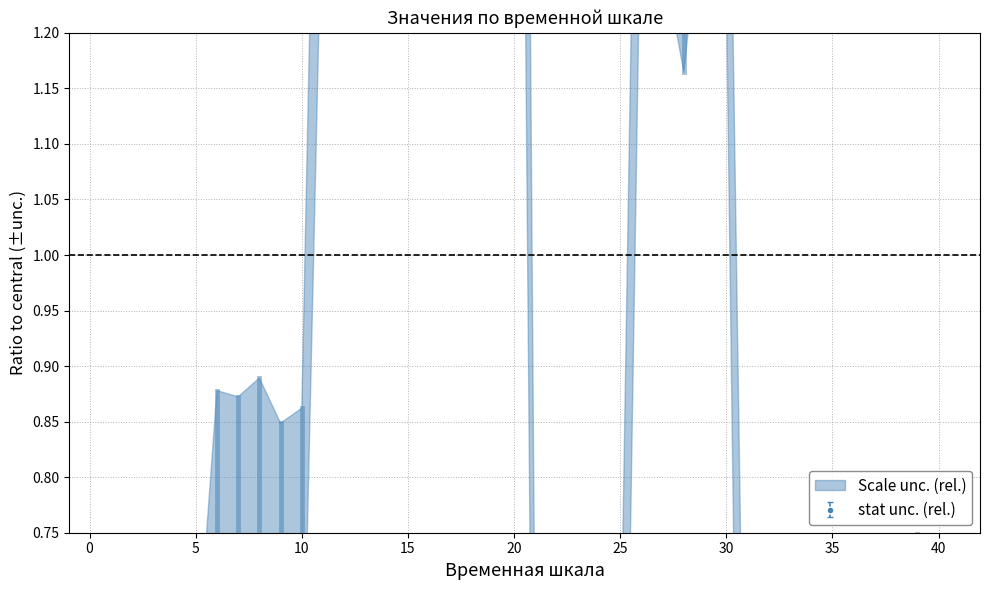

The chart shows a value of 0.1 at 33. True or false?

False